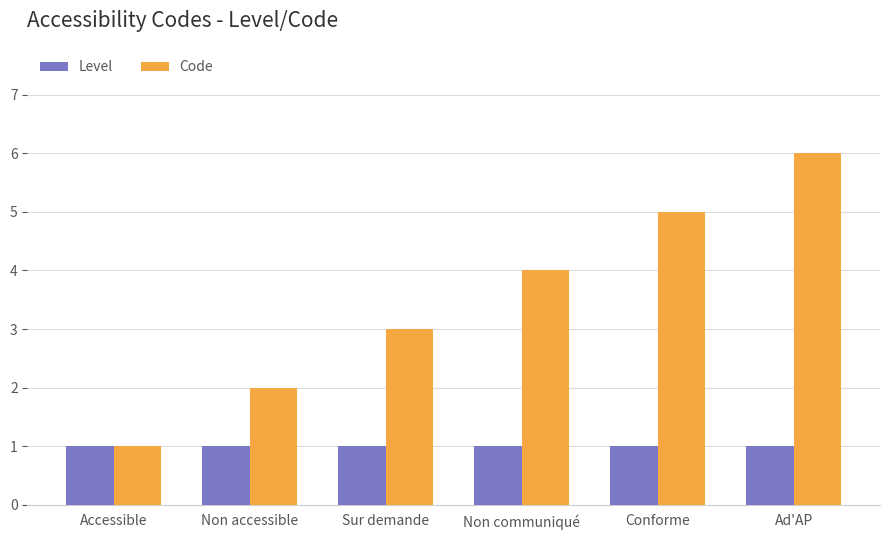

What is the sum of all Code values?

21